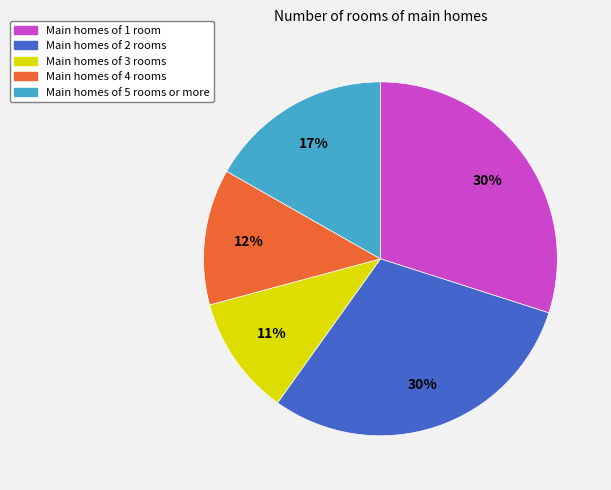

How many segments does this pie chart have?

5